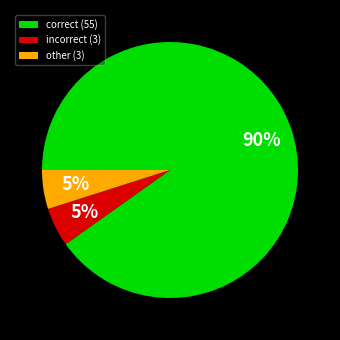

How many segments does this pie chart have?

3